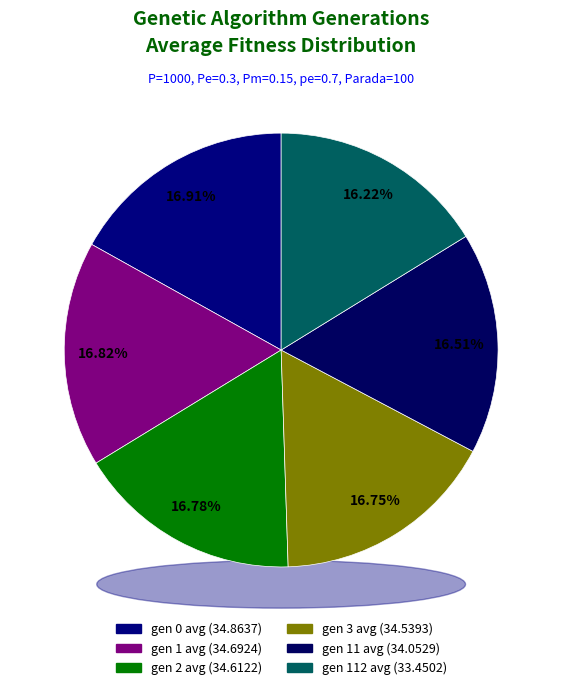

Rank the categories by value from highest to lowest.

gen 0 avg, gen 1 avg, gen 2 avg, gen 3 avg, gen 11 avg, gen 112 avg